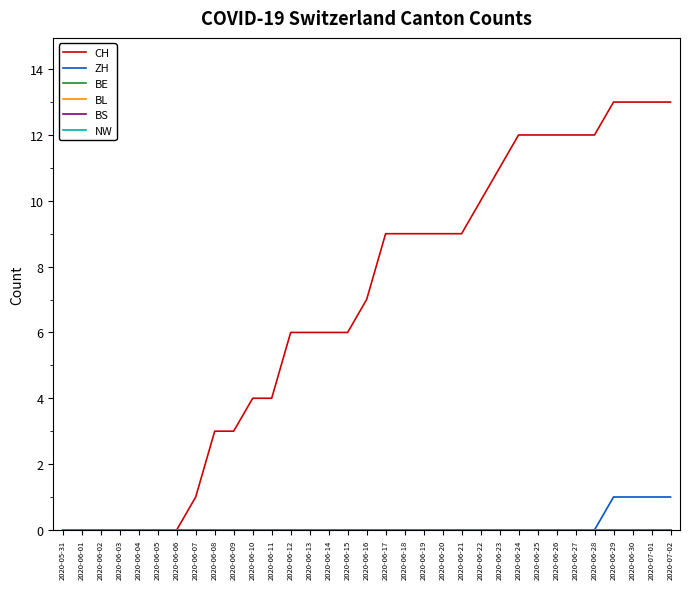

Does the chart display data point markers on the line(s)?

No